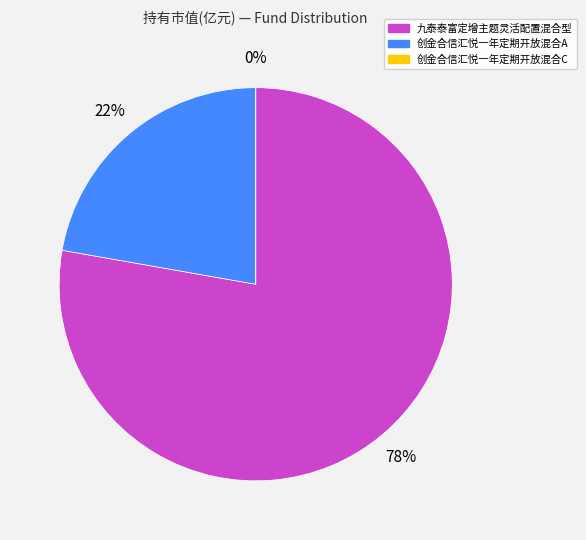

How many segments does this pie chart have?

3